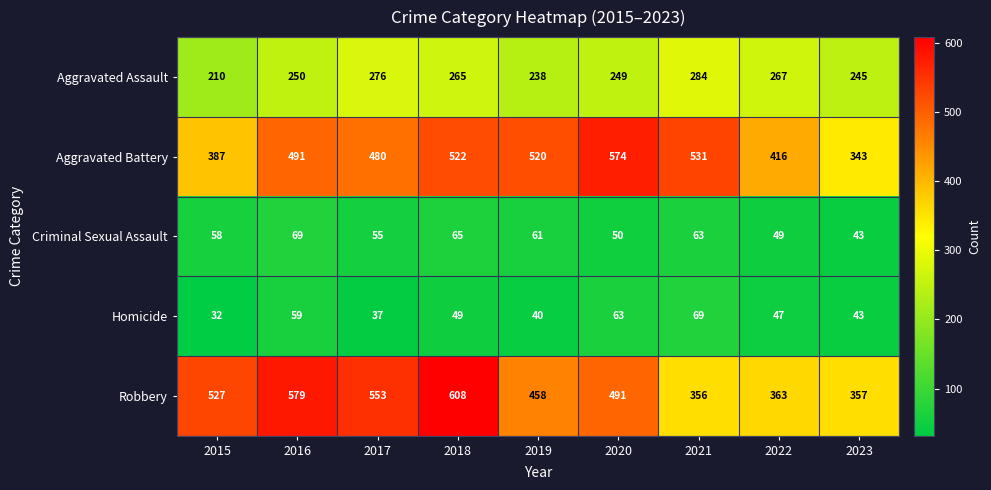

Which label corresponds to the largest value in the chart?

2018